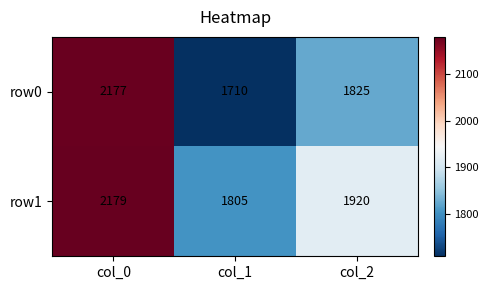

Reading left to right, list all the values displayed in this chart.

row0: 2177	1710	1825
row1: 2179	1805	1920